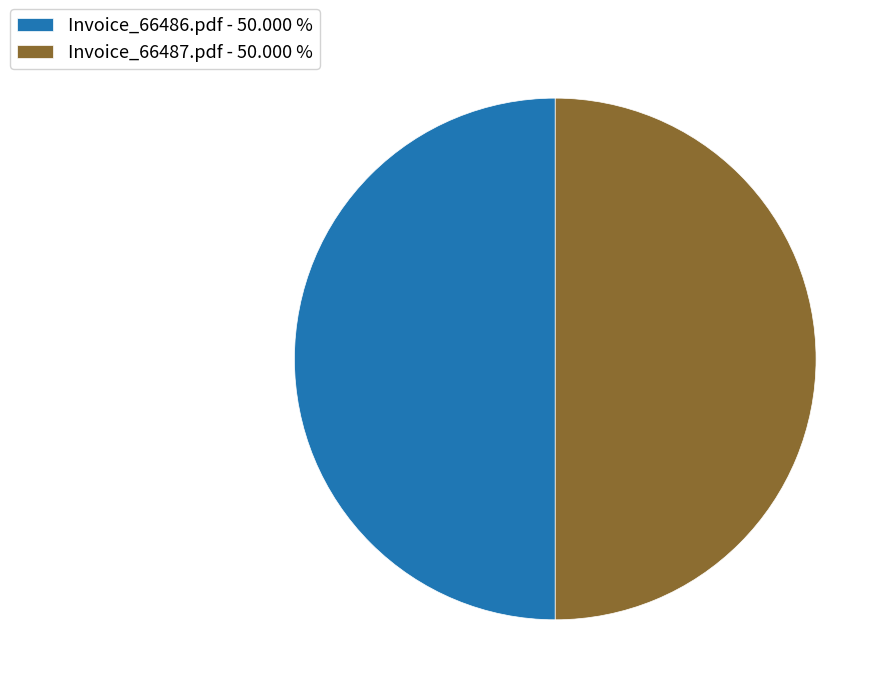

What is the ratio of the value at Invoice_66487.pdf - 50.000 % to the value at Invoice_66486.pdf - 50.000 %?

1.0